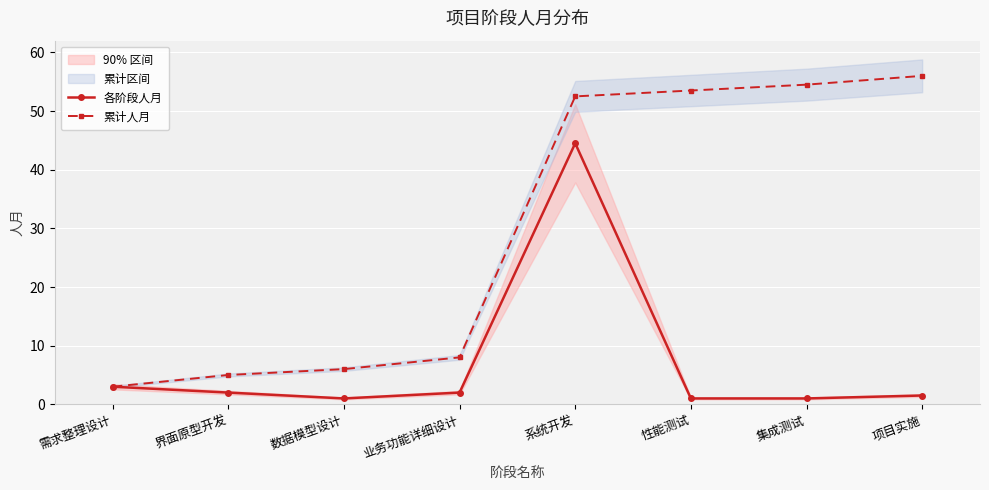

True or false: 累计人月 has more than 1 points higher than both neighbors.

False